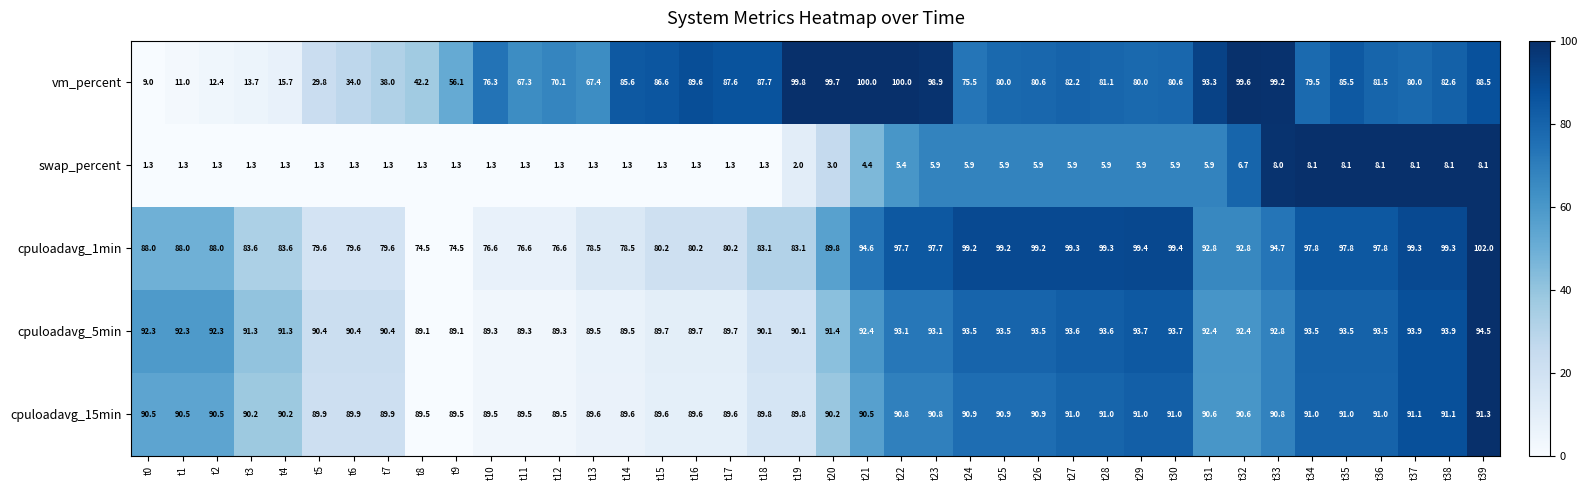

How many series are shown in this chart?

5